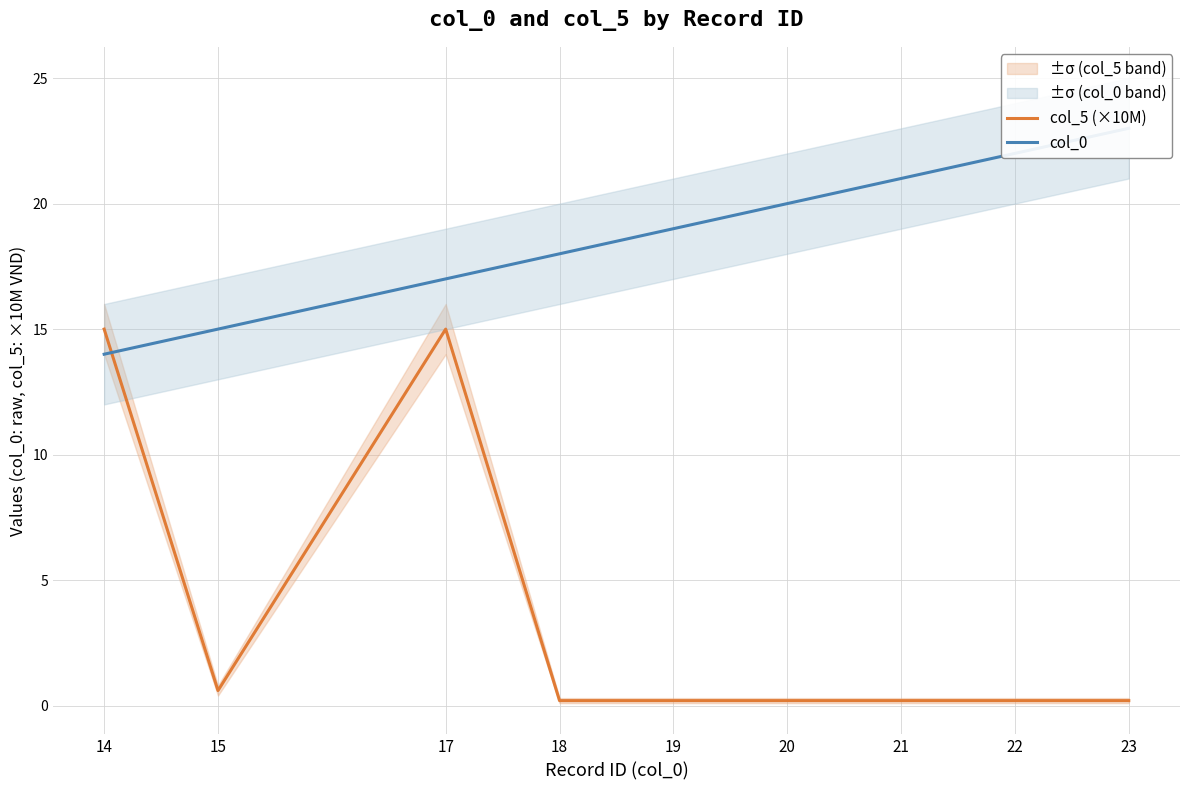

What is the total value across all series at 20?

20.2